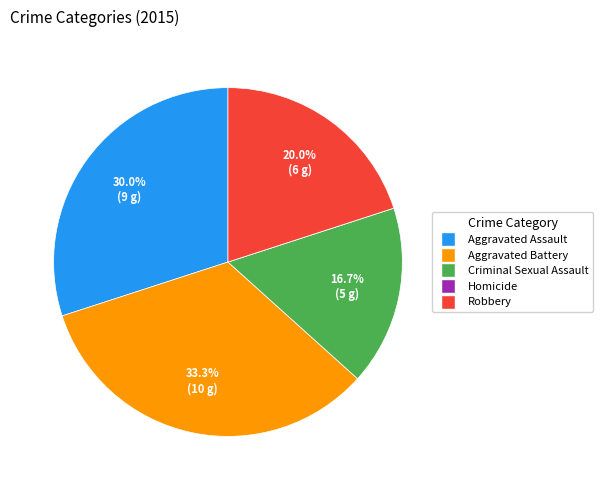

Which category has the biggest portion of the pie?

Aggravated Battery